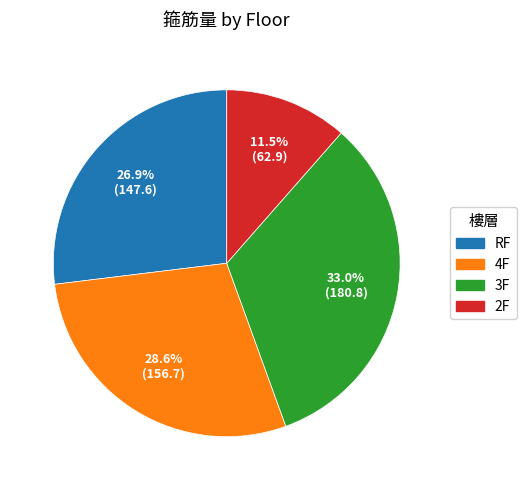

Is there a majority slice in this chart?

No